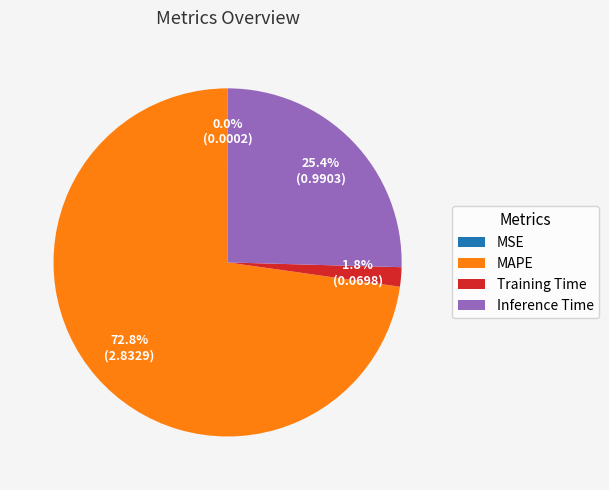

What percentage is the Training Time slice, to the nearest percent?

2%